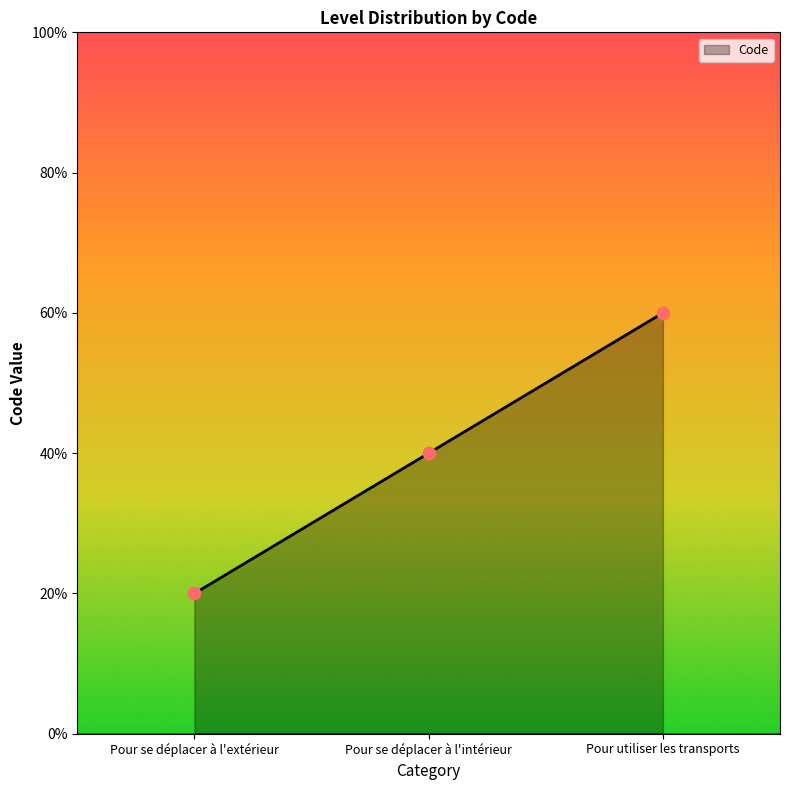

Which has a higher value, Pour se déplacer à l'extérieur or Pour se déplacer à l'intérieur?

Pour se déplacer à l'intérieur